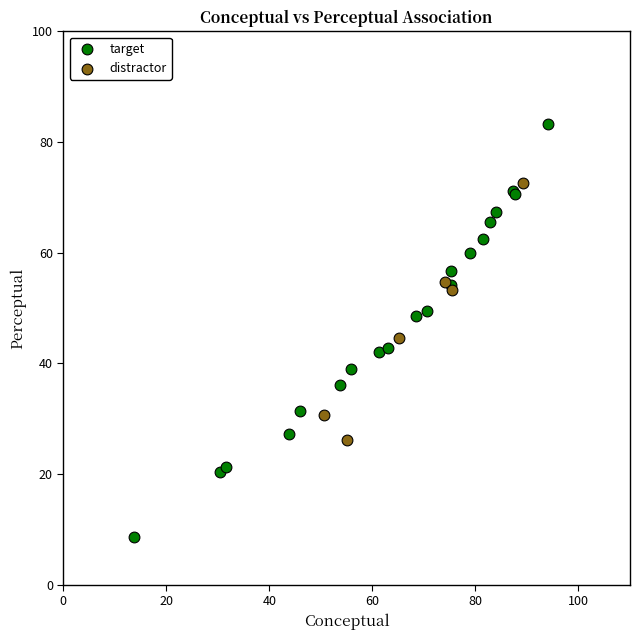

Which series contains the highest Y value?

target